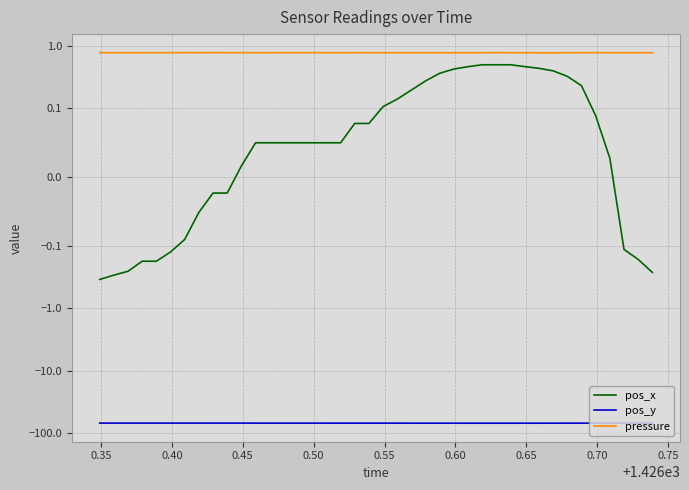

What is the sum of all pressure values?

31.1